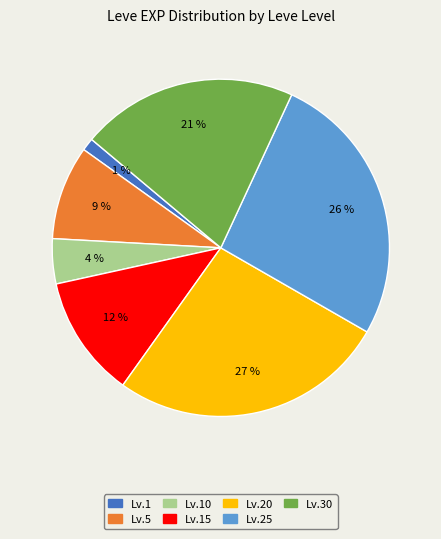

Is it true that Lv.20 is 37% of the pie?

False